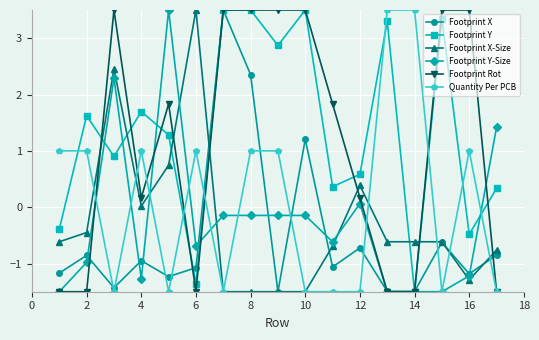

True or false: Footprint X has more than 1 points higher than both neighbors.

True